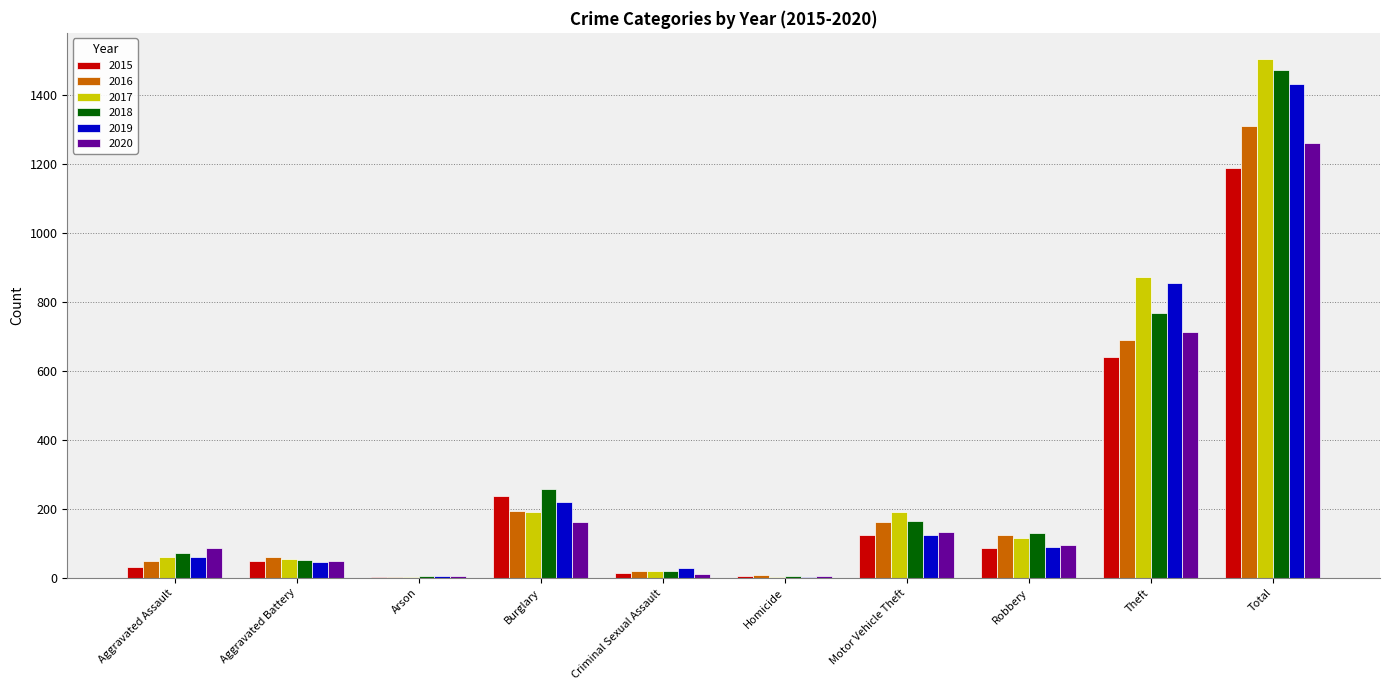

What is the difference between the 2020 values at Burglary and Motor Vehicle Theft?

29